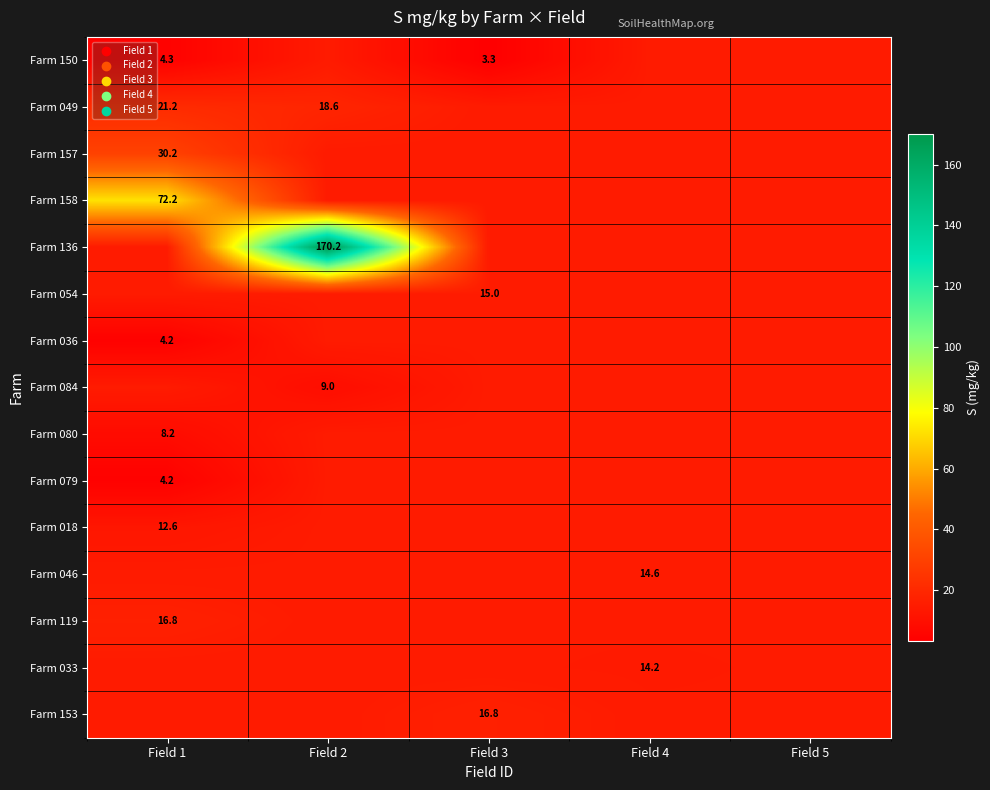

At how many categories does at least one series exceed 24?

2